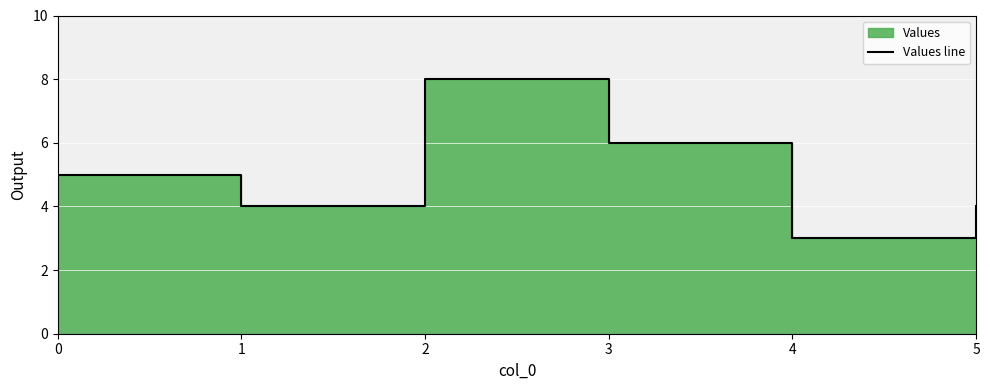

Where is the first local maximum?

2